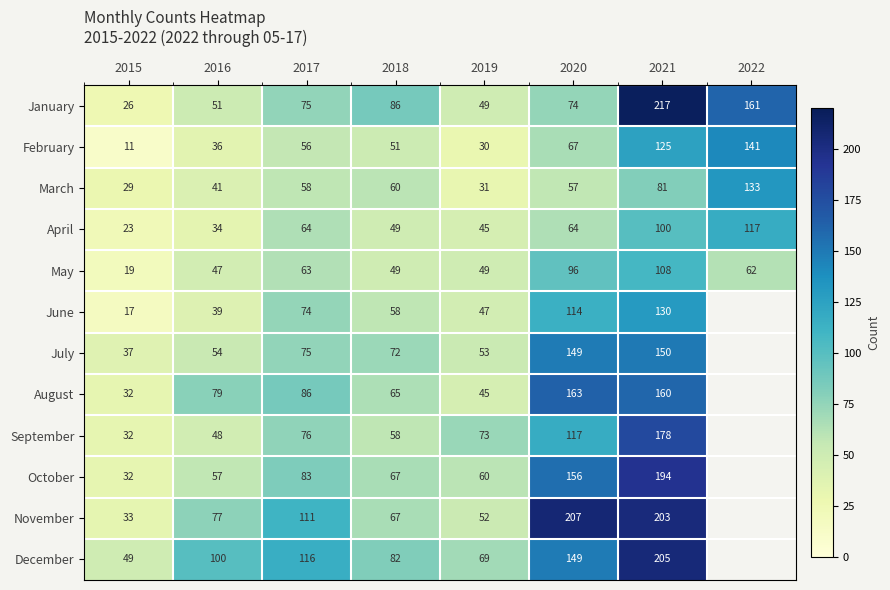

Which category has the highest value in the January series?

2021